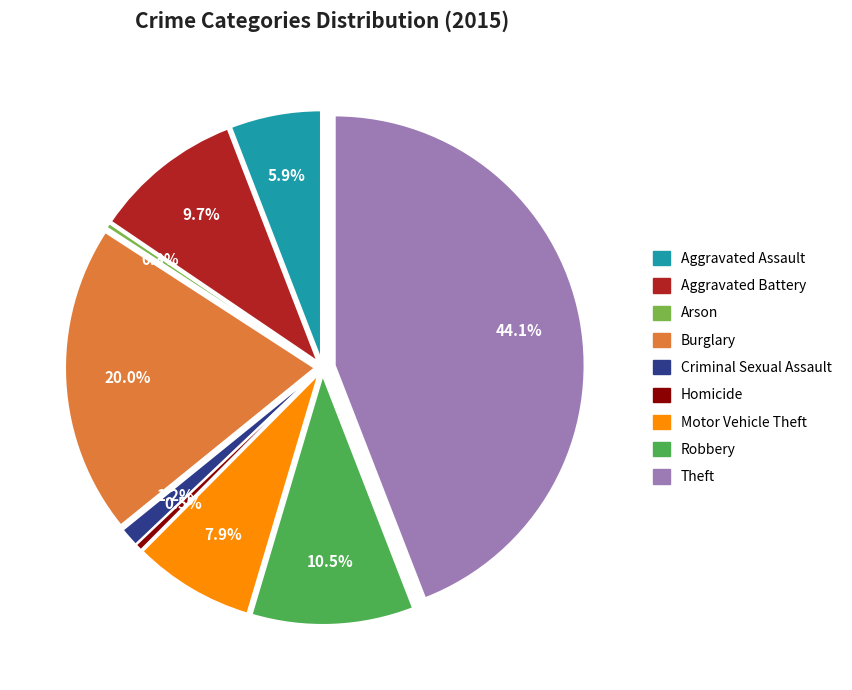

How many segments does this pie chart have?

9